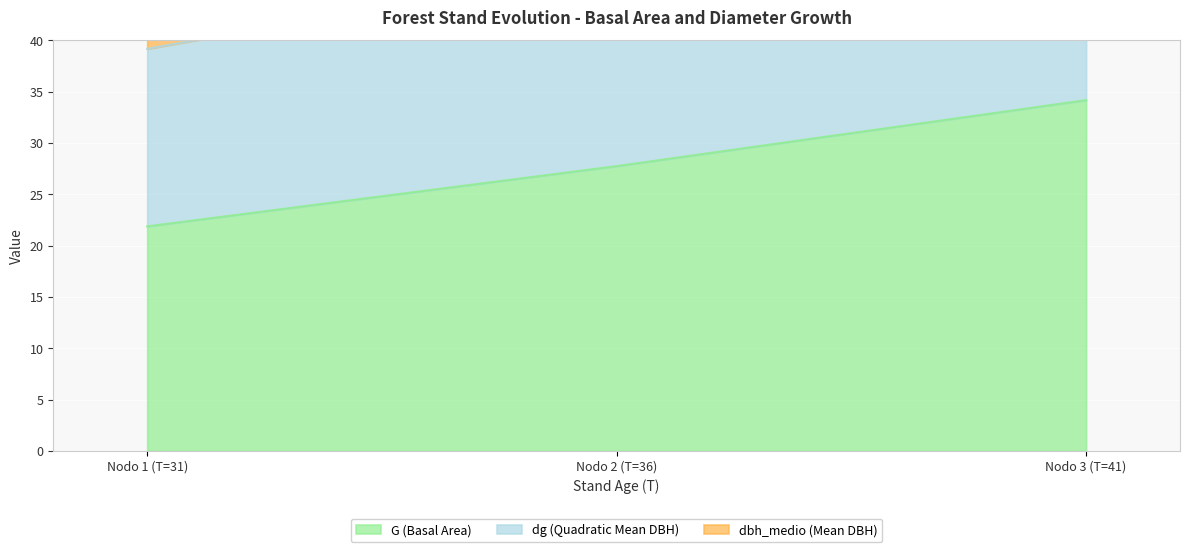

The value of dg (Quadratic Mean DBH) at Nodo 3 (T=41) is 100.9. True or false?

False